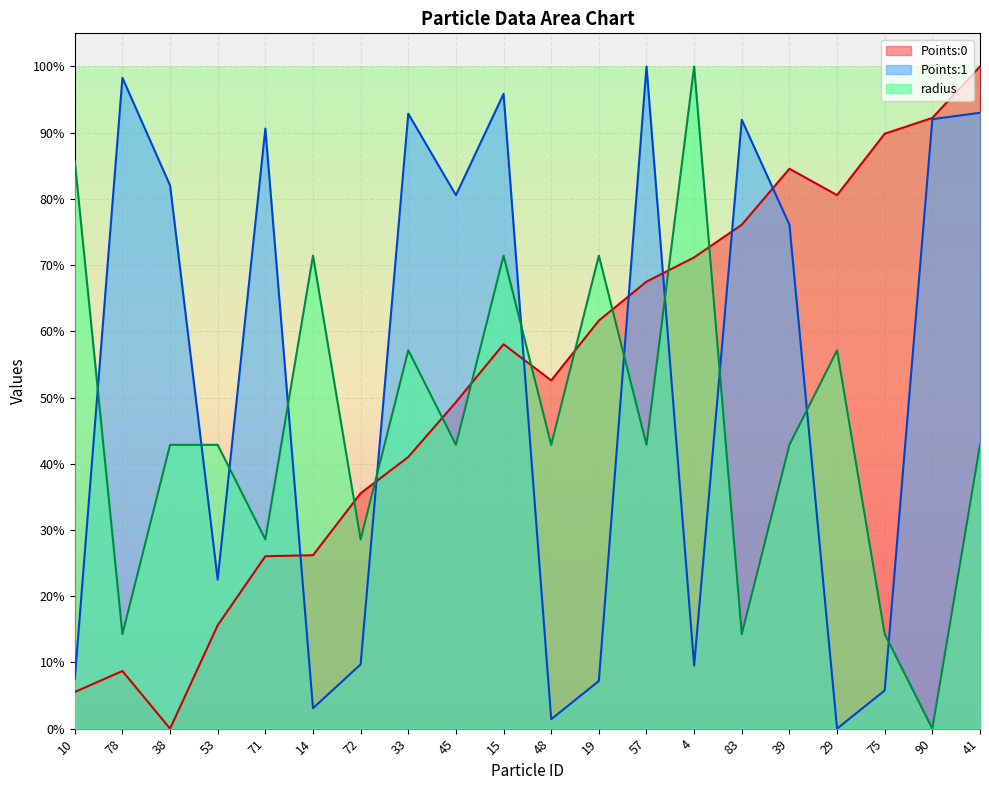

Where is radius nearest to the value 0?

90